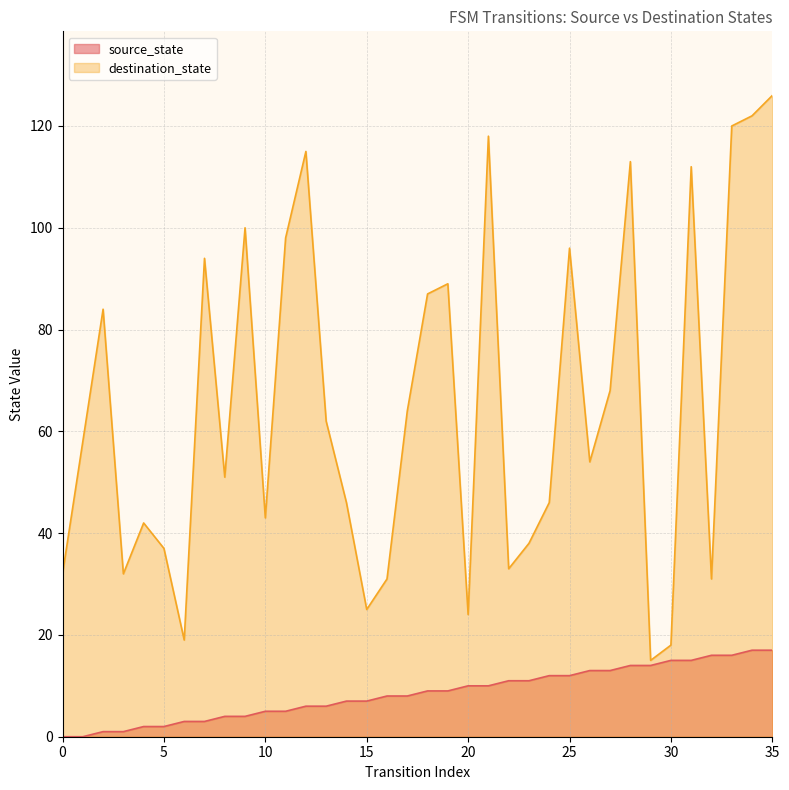

How many lines are shown in the chart?

2